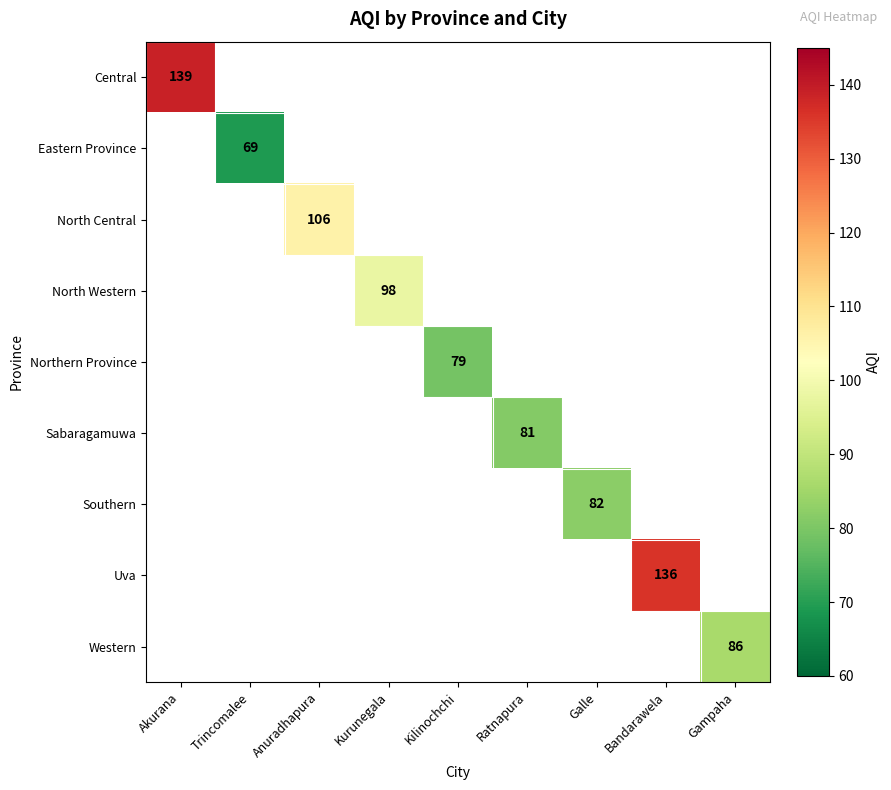

Is it true that Uva equals 136 at Bandarawela?

True